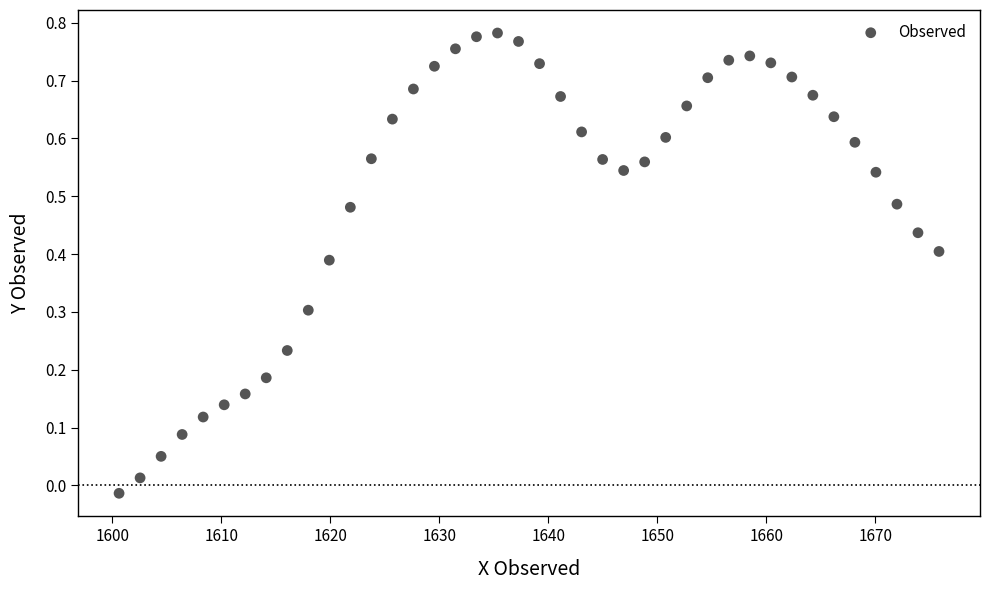

What is the range of X values (max minus min)?

75.2